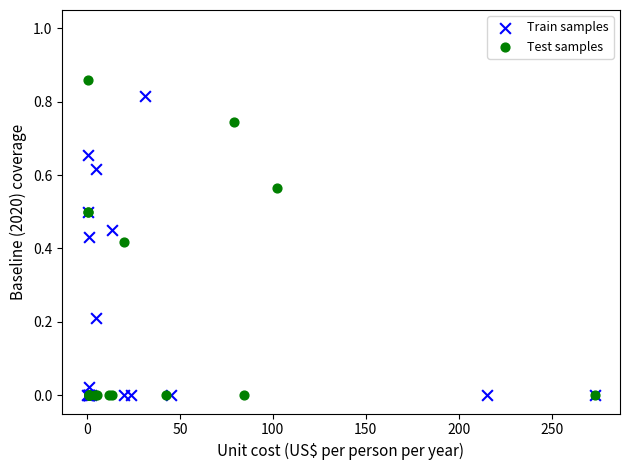

What are all the series names shown in the legend?

Train samples, Test samples